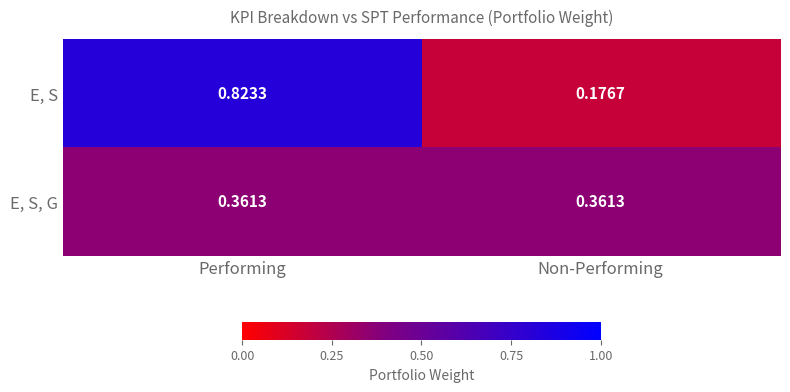

Rank the series at Performing from lowest to highest value.

E, S, G, E, S